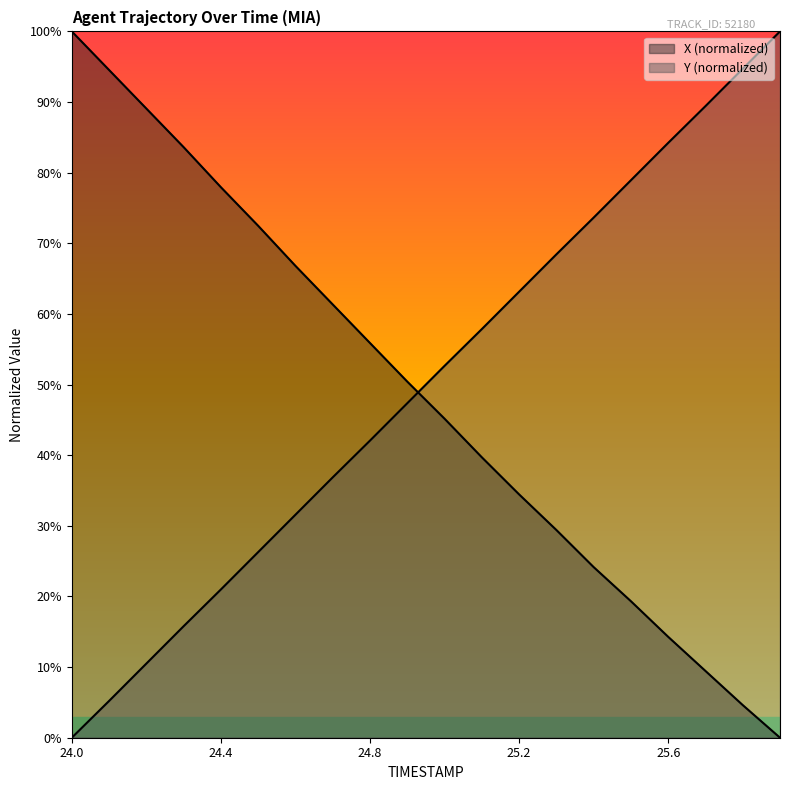

What is the difference between the highest and lowest values at 25.0?

7.5